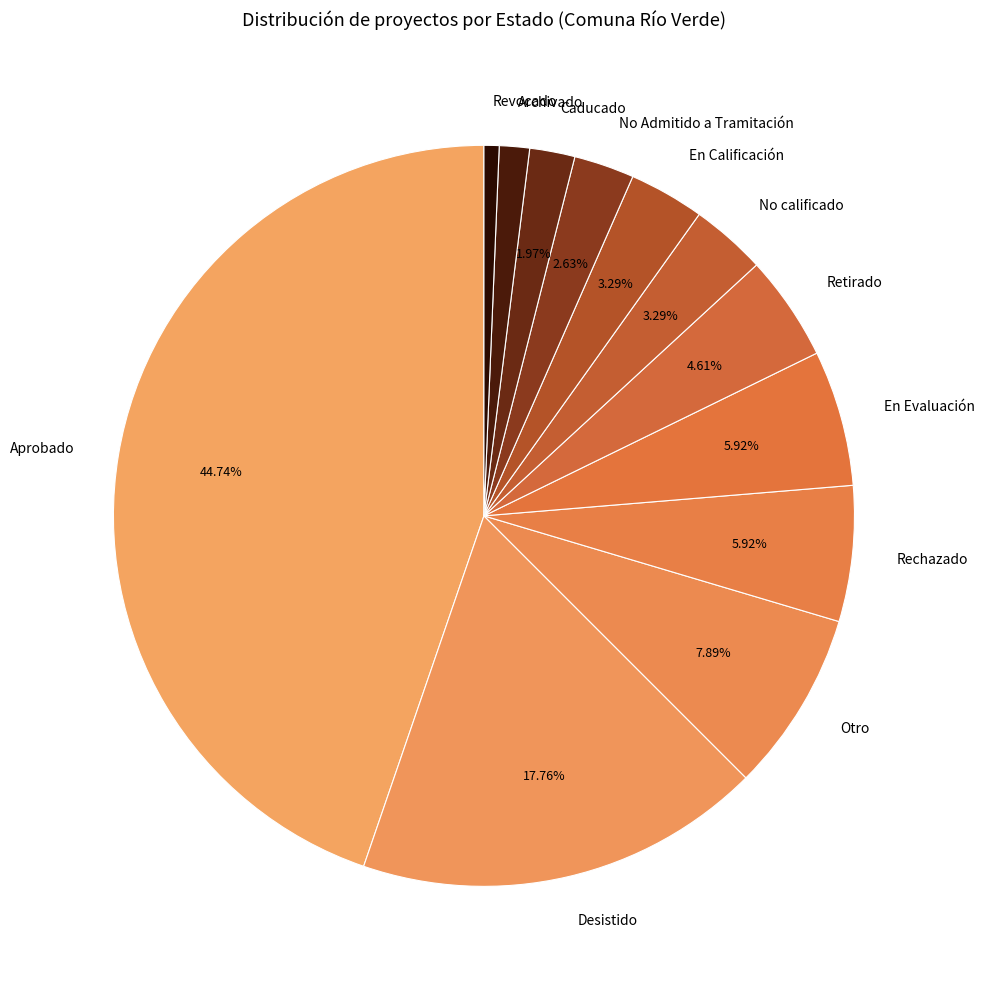

How many segments does this pie chart have?

12